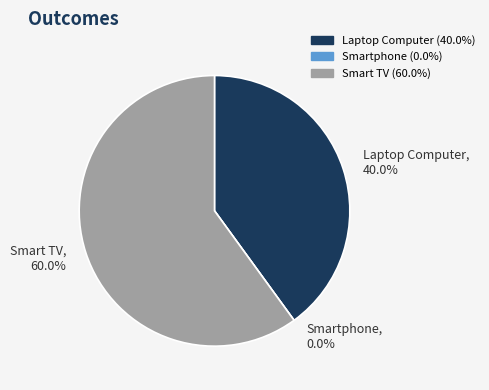

To the nearest percent, what is the average slice percentage?

33%